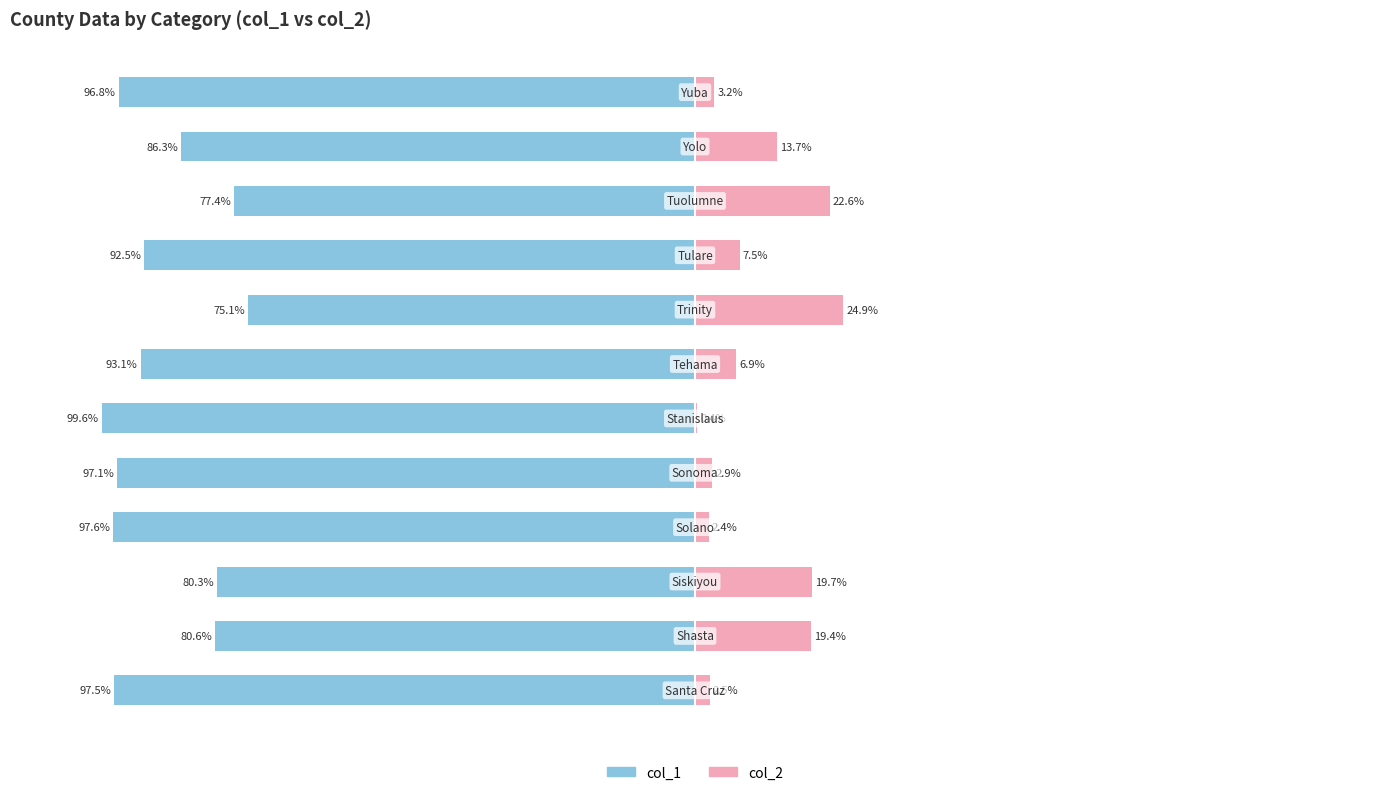

Reading left to right, list all the values displayed in this chart.

col_1: -97.5	-80.6	-80.3	-97.6	-97.1	-99.6	-93.1	-75.1	-92.5	-77.4	-86.3	-96.8
col_2: 2.5	19.4	19.7	2.4	2.9	0.4	6.9	24.9	7.5	22.6	13.7	3.2